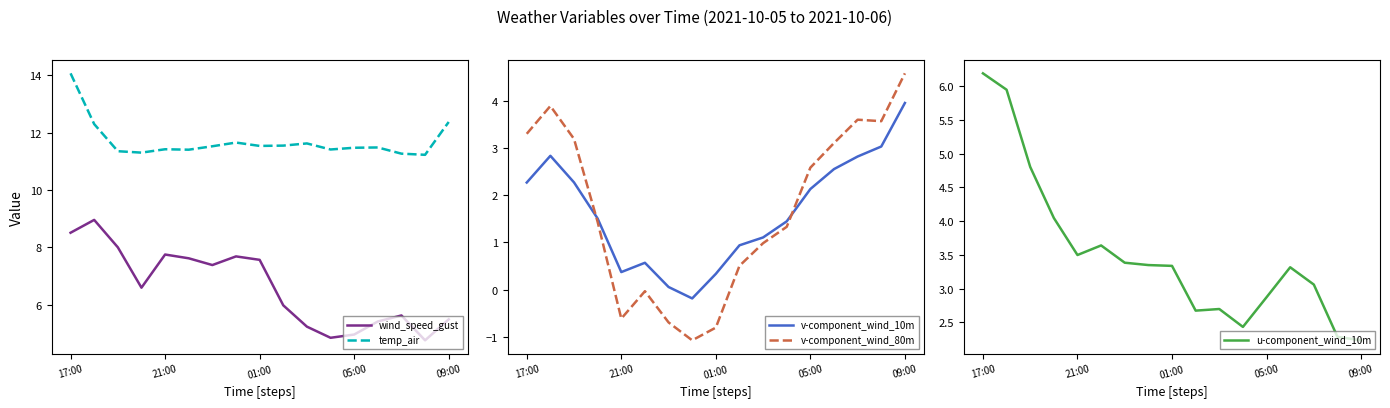

Rank the series at 15 from lowest to highest value.

u-component_wind_10m, v-component_wind_10m, v-component_wind_80m, wind_speed_gust, temp_air